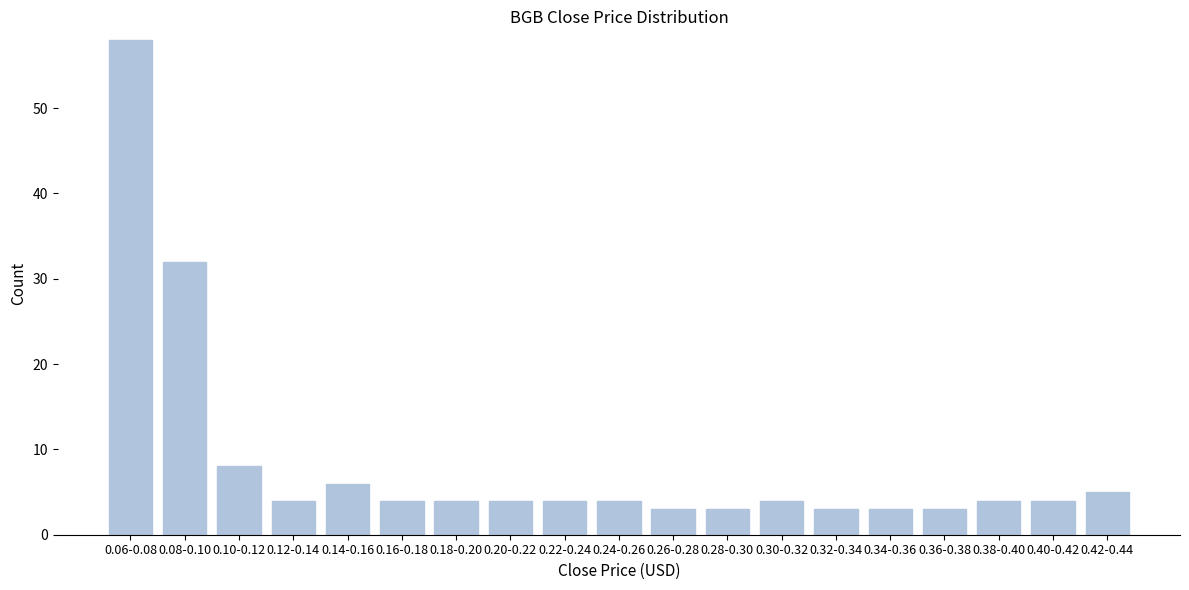

Reading right to left, transcribe all the data shown in this chart.

5	4	4	3	3	3	4	3	3	4	4	4	4	4	6	4	8	32	58